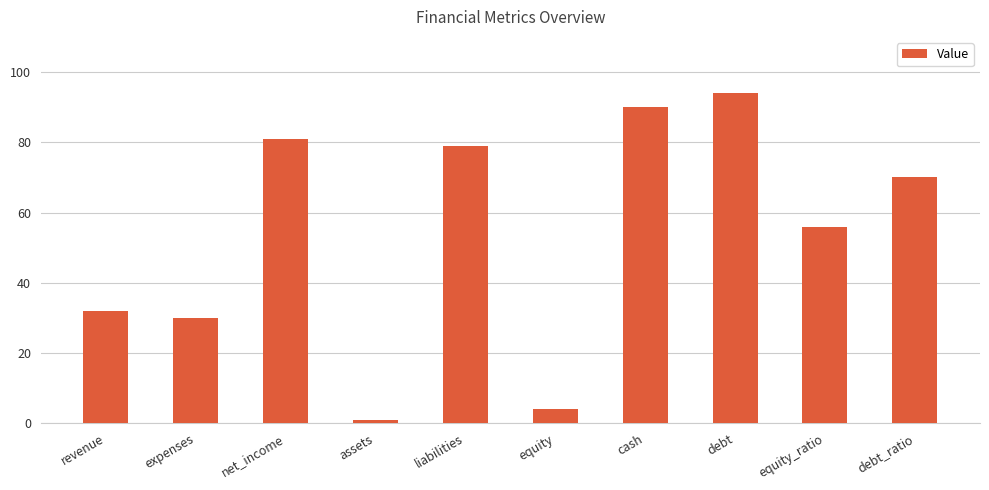

What is the change in value from revenue to equity?

-28